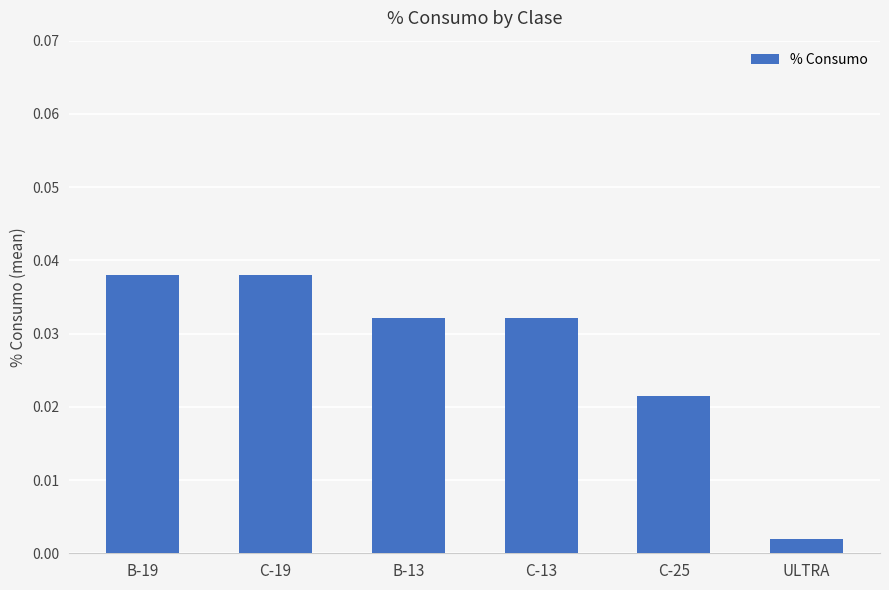

Does the chart contain any negative values?

No